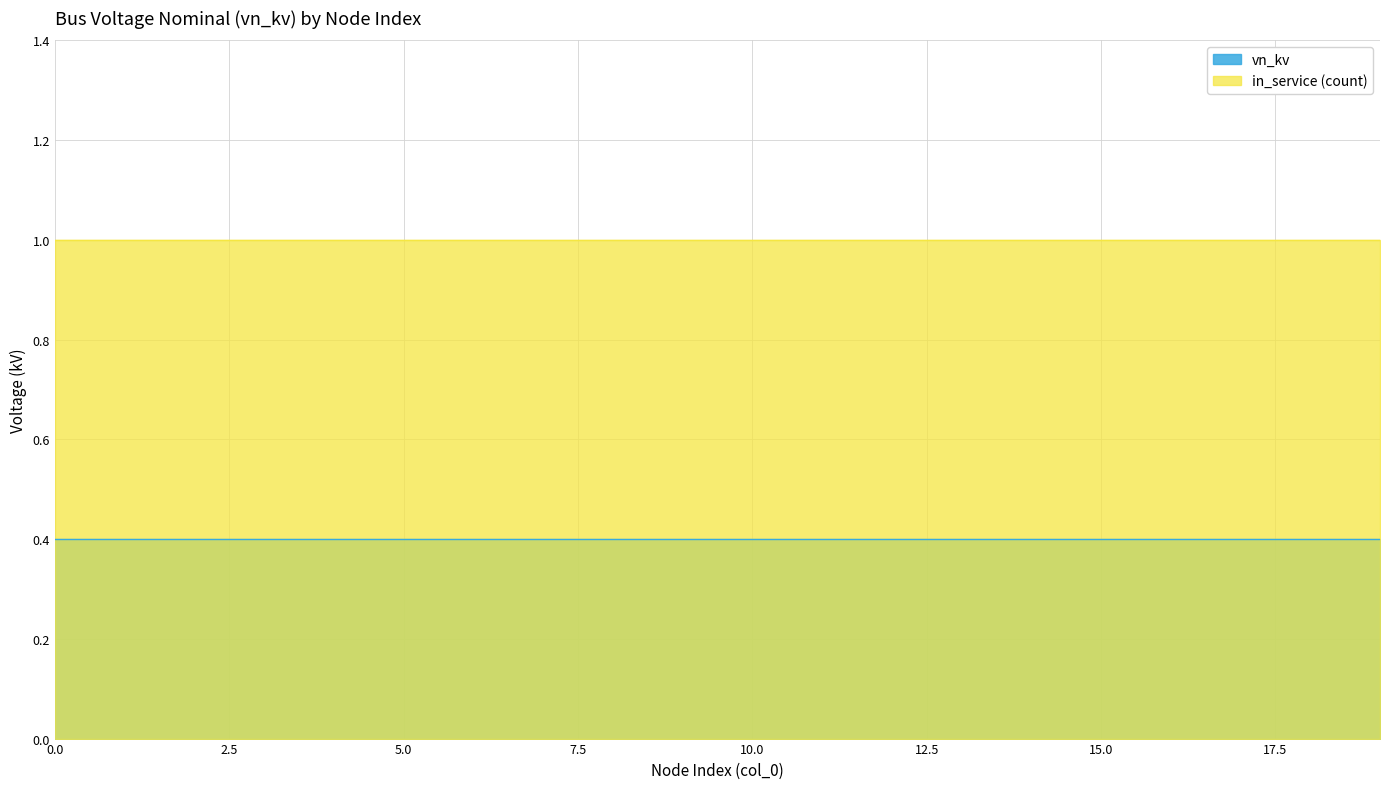

What is the value of the in_service_count point at the 20th from the left?

1.0